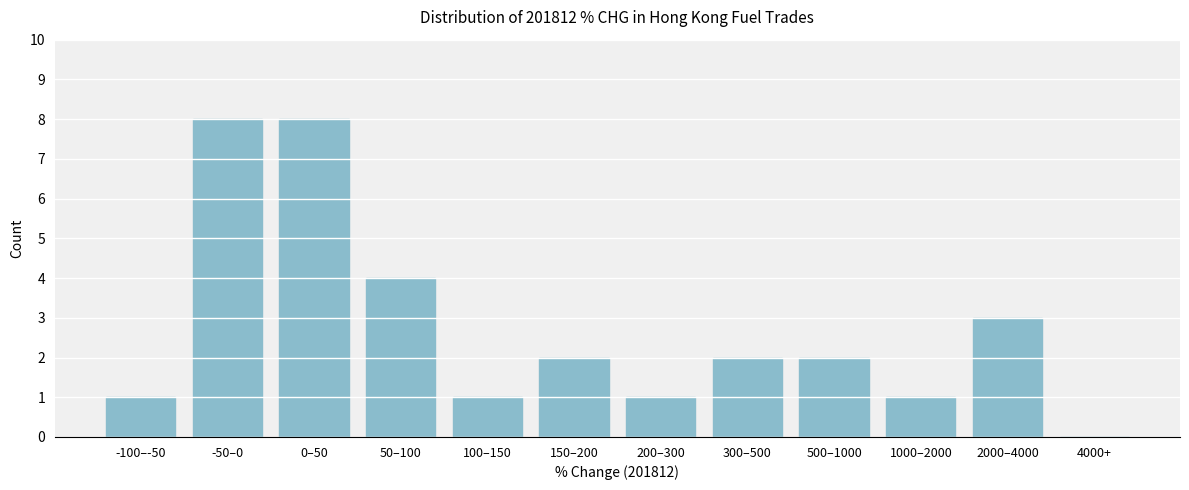

Reading right to left, extract all data points from this chart.

4000+=0	2000–4000=3	1000–2000=1	500–1000=2	300–500=2	200–300=1	150–200=2	100–150=1	50–100=4	0–50=8	-50–0=8	-100–-50=1